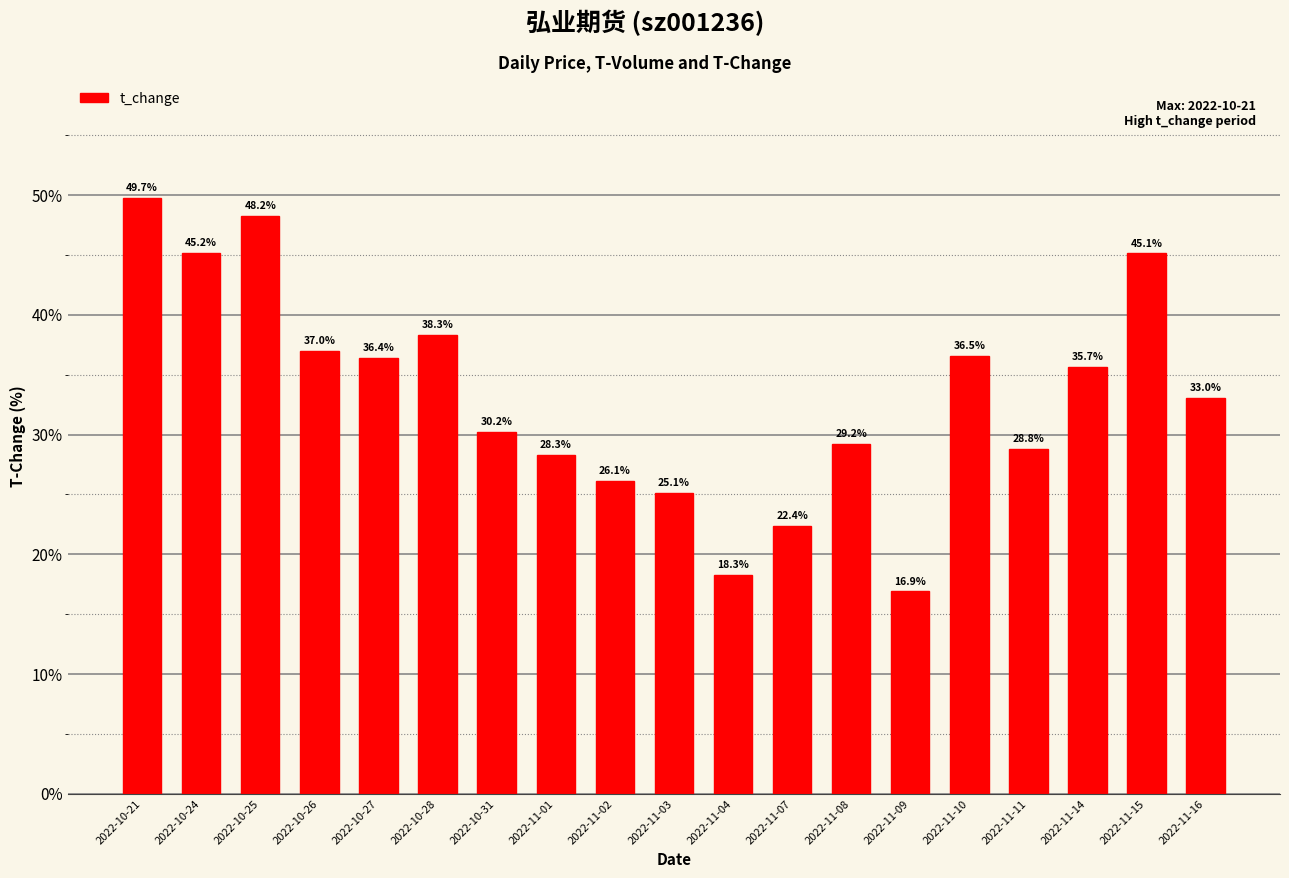

Is it true that the value at 2022-11-15 is 45.1?

True